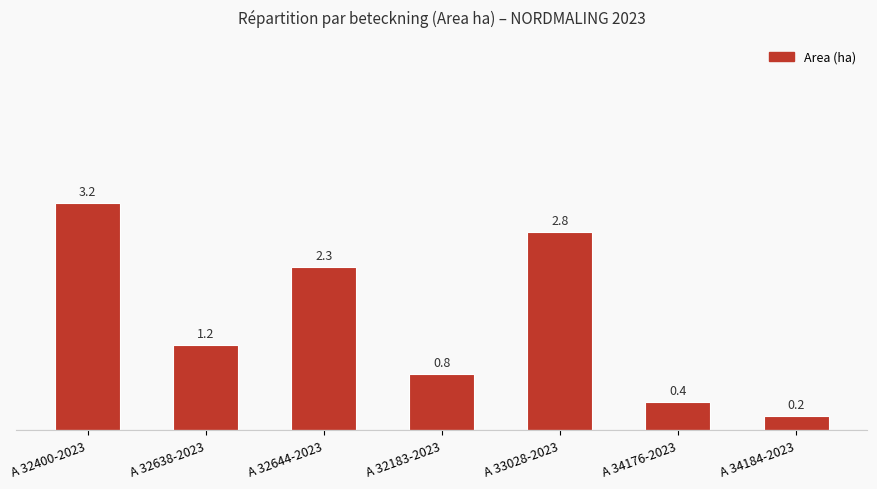

What is the difference between the values at A 32644-2023 and A 32183-2023?

1.5